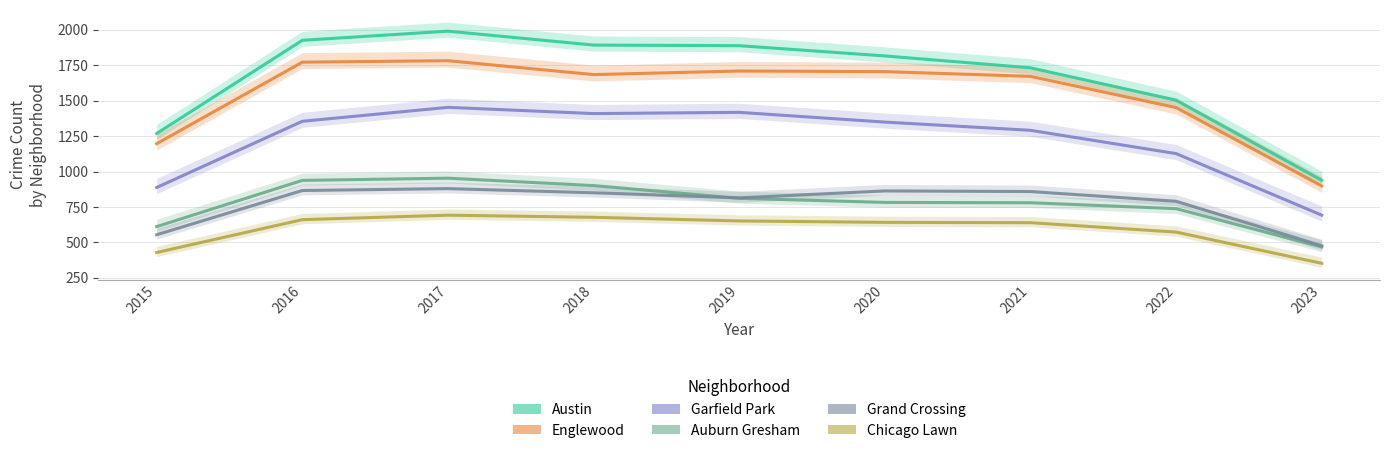

What is the value of the Englewood point at the 5th from the left?

1709.0